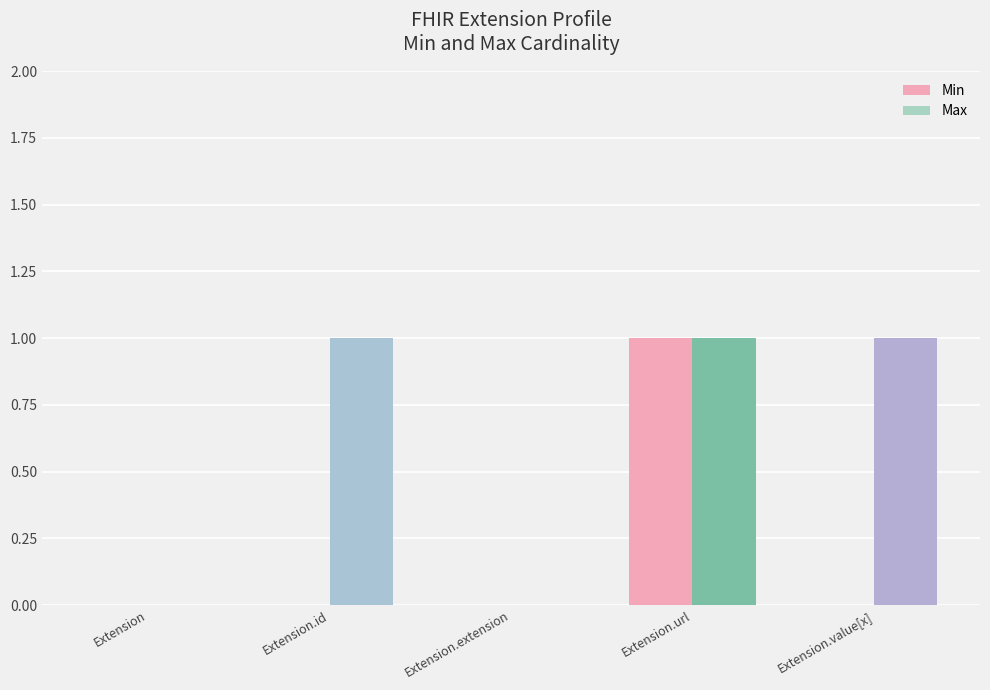

What is the sum of the Max values at Extension.value[x] and Extension.id?

2